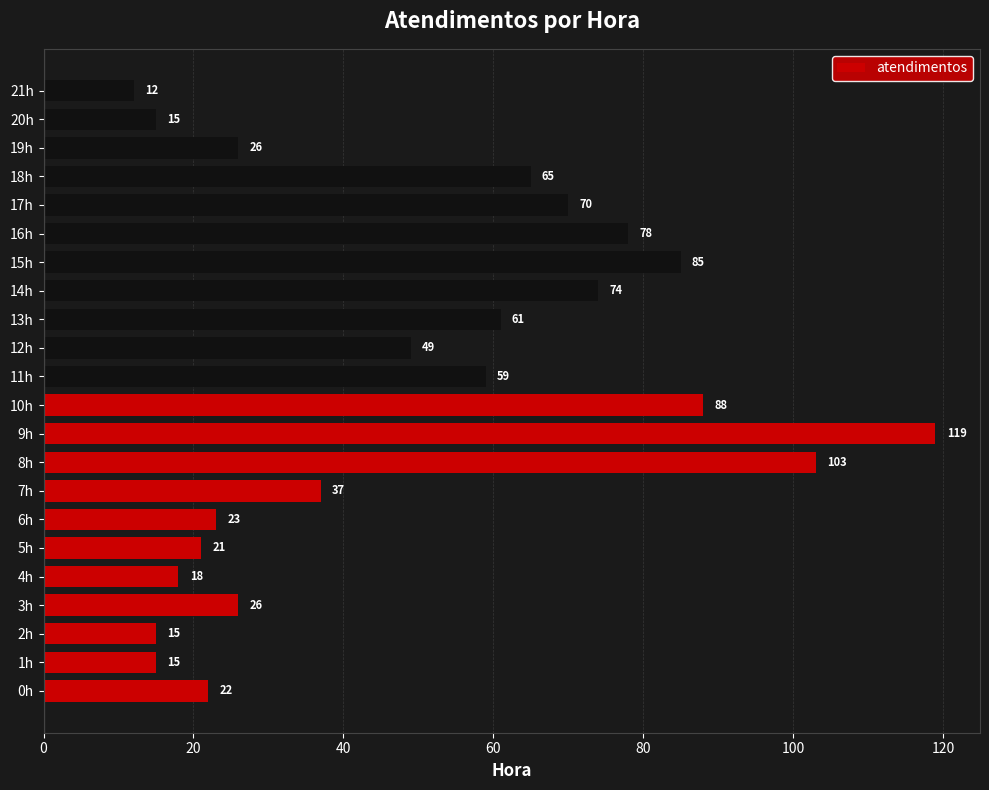

Which category has the highest value across all series?

9h